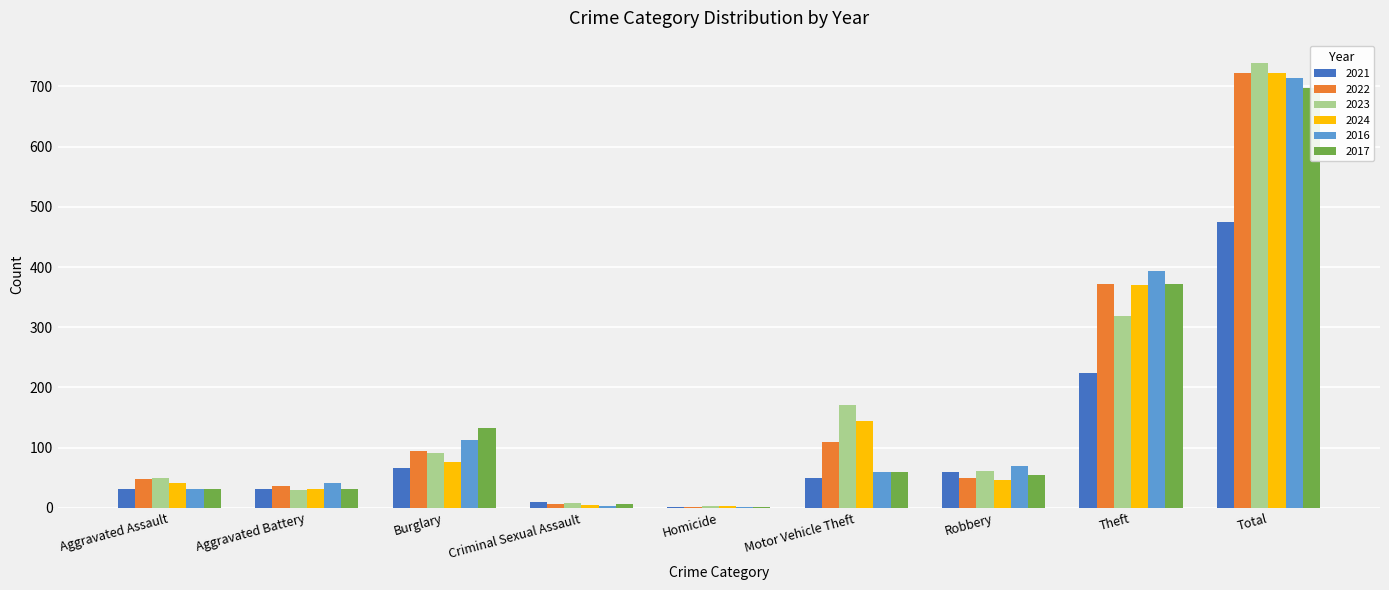

The 2022 series shows 11 at Criminal Sexual Assault. True or false?

False